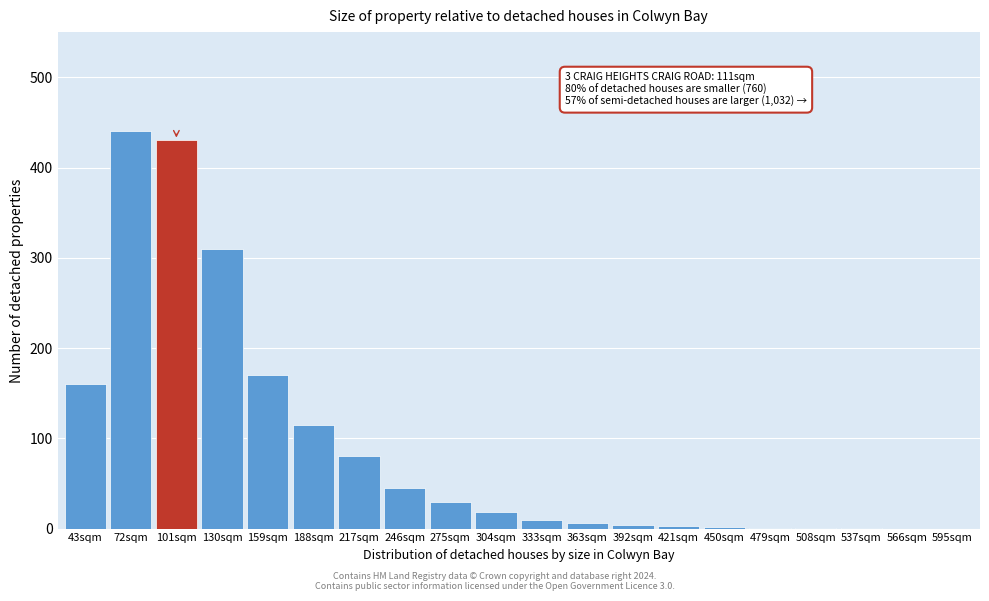

What is the ratio of the value at 72sqm to the value at 130sqm?

1.4